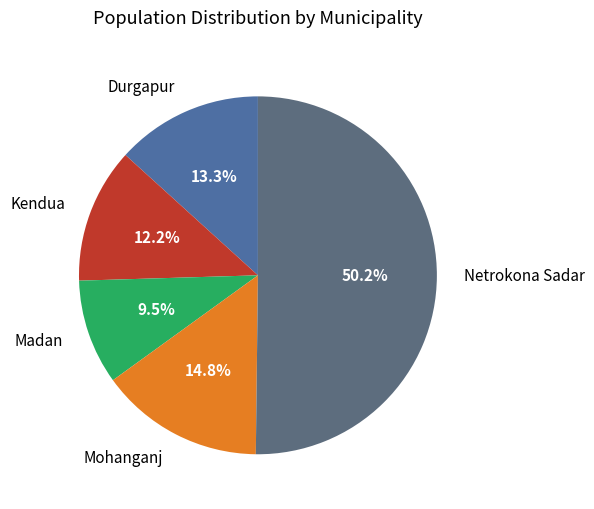

What is the majority slice?

Netrokona Sadar